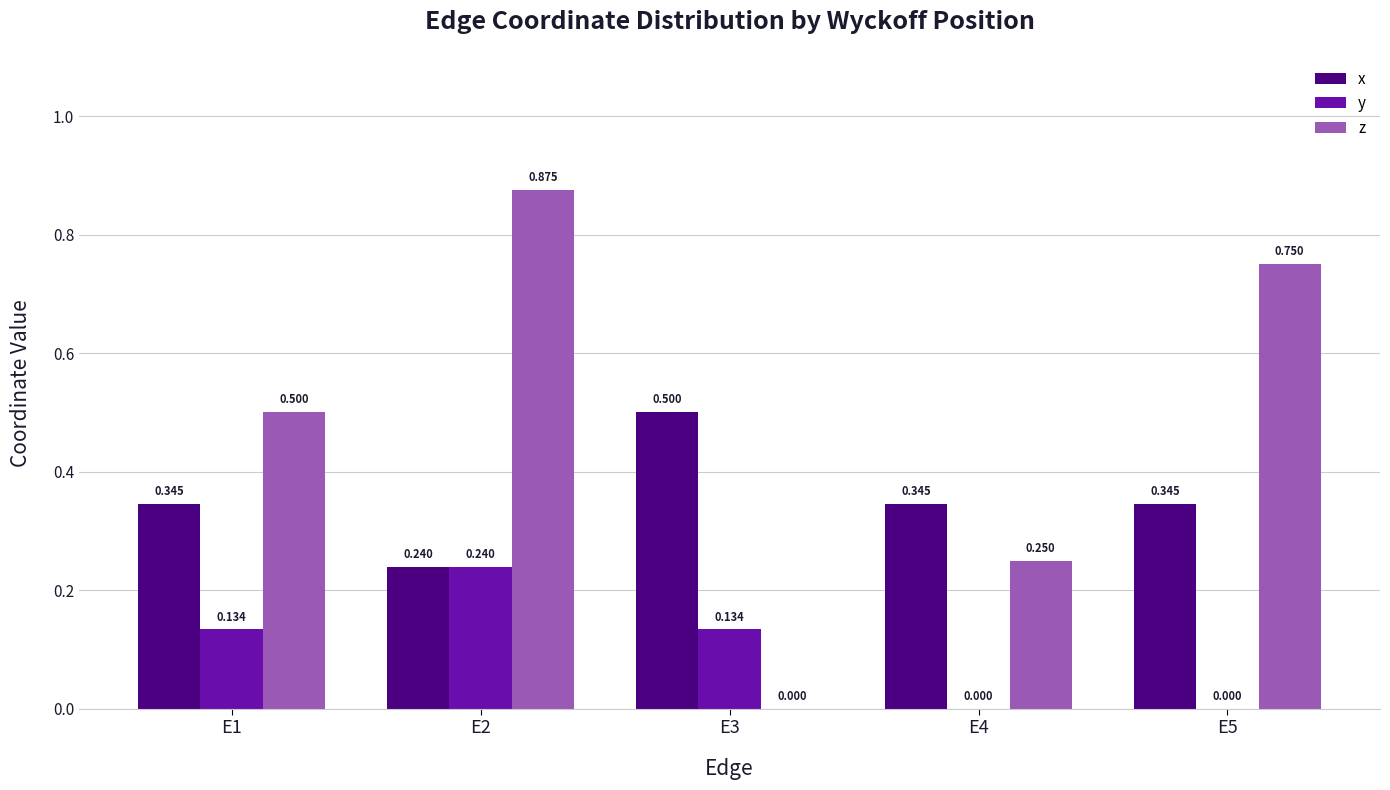

Between E2 and E5, which series saw the biggest shift?

y